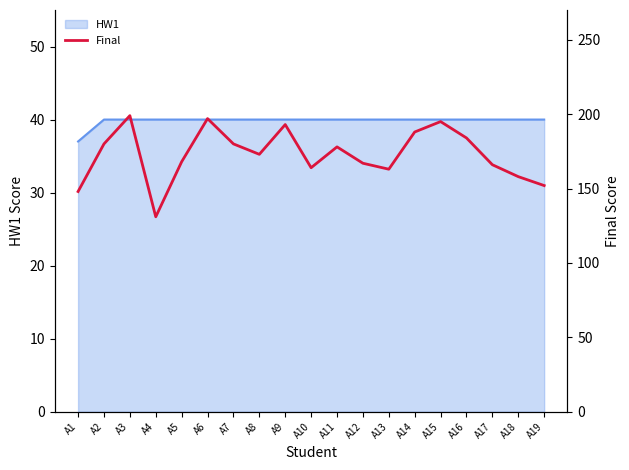

List the labels in order of value, largest first.

A3, A6, A15, A9, A14, A16, A2, A7, A11, A8, A5, A12, A17, A10, A13, A18, A19, A1, A4